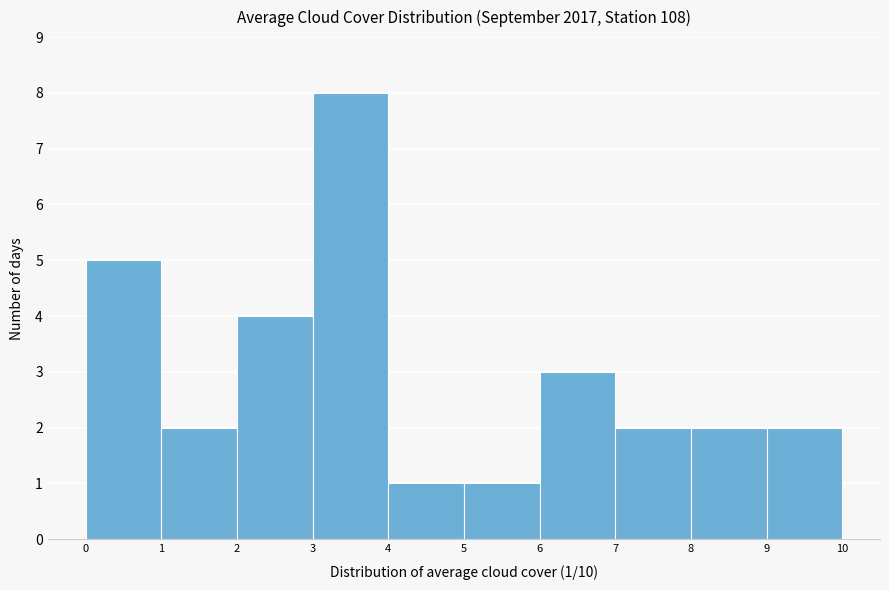

Which range on the x-axis has the tallest bar?

3 to 4